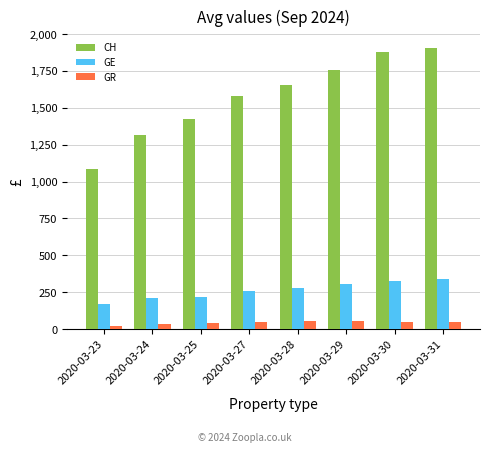

What is the total value across all series at 2020-03-25?

1684